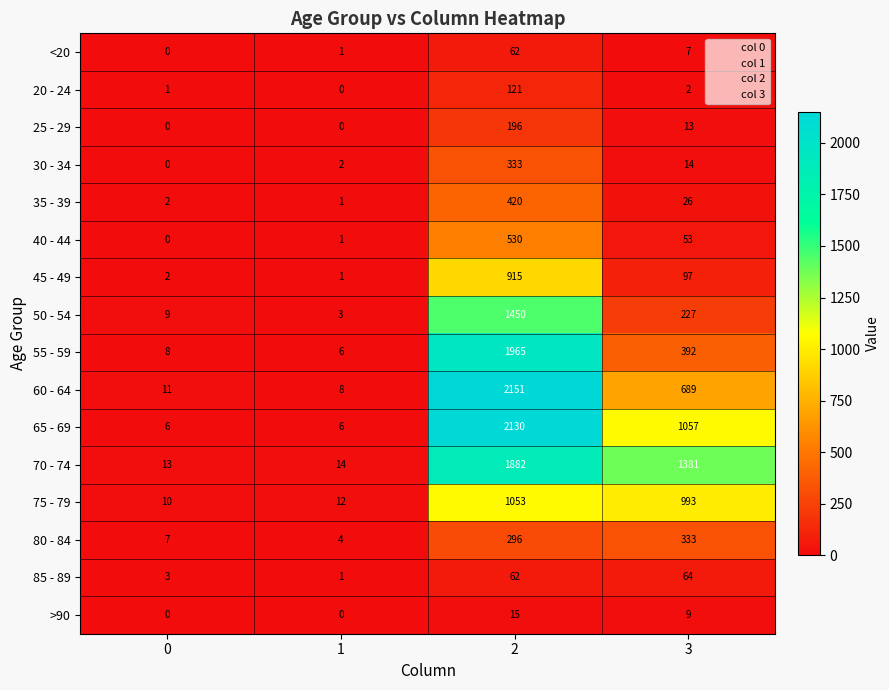

Which series changed the most between 2 and 3?

55 - 59